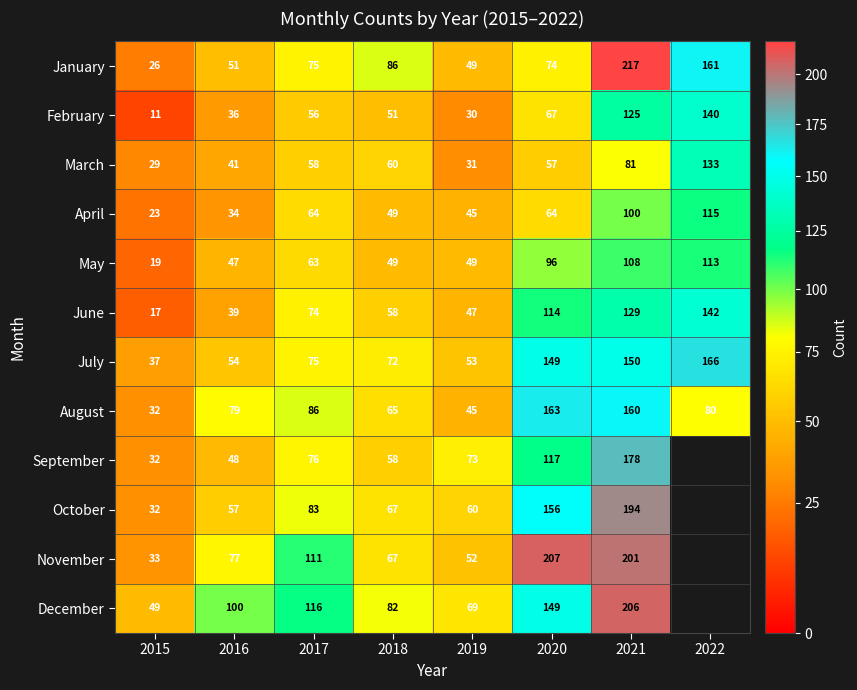

Rank the series at 2016 from highest to lowest value.

December, August, November, October, July, January, September, May, March, June, February, April